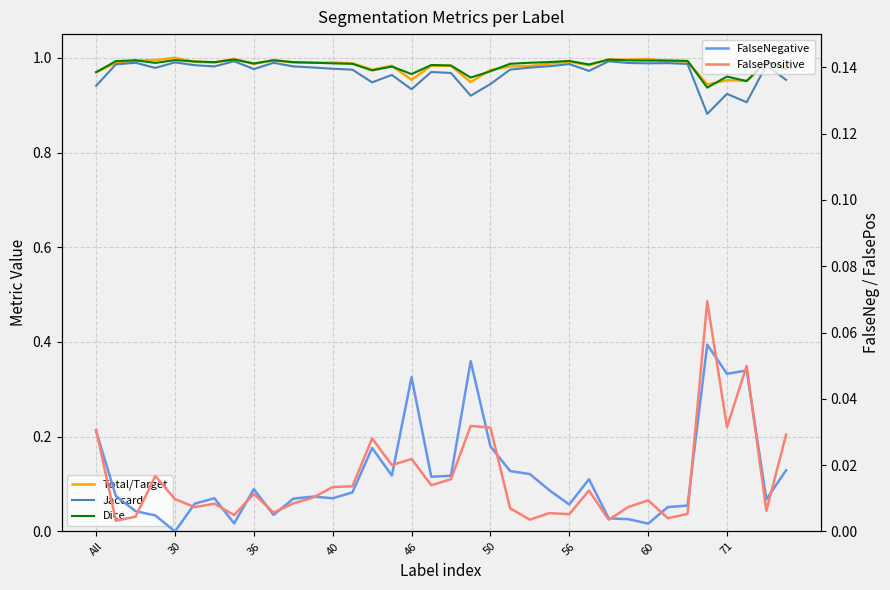

Reading right to left, extract all data points from this chart.

Total/Target: 1.0	1.0	1.0	1.0	0.9	1.0	1.0	1.0	1.0	1.0	1.0	1.0	1.0	1.0	1.0	1.0	0.9	1.0	1.0	1.0	1.0	1.0	1.0	1.0	1.0	1.0	1.0	1.0	1.0	1.0	1.0	1.0	1.0	1.0	1.0	1.0
Jaccard: 1.0	1.0	0.9	0.9	0.9	1.0	1.0	1.0	1.0	1.0	1.0	1.0	1.0	1.0	1.0	0.9	0.9	1.0	1.0	0.9	1.0	0.9	1.0	1.0	1.0	1.0	1.0	1.0	1.0	1.0	1.0	1.0	1.0	1.0	1.0	0.9
Dice: 1.0	1.0	1.0	1.0	0.9	1.0	1.0	1.0	1.0	1.0	1.0	1.0	1.0	1.0	1.0	1.0	1.0	1.0	1.0	1.0	1.0	1.0	1.0	1.0	1.0	1.0	1.0	1.0	1.0	1.0	1.0	1.0	1.0	1.0	1.0	1.0
FalseNegative: 0.0	0.0	0.0	0.0	0.1	0.0	0.0	0.0	0.0	0.0	0.0	0.0	0.0	0.0	0.0	0.0	0.1	0.0	0.0	0.0	0.0	0.0	0.0	0.0	0.0	0.0	0.0	0.0	0.0	0.0	0.0	0.0	0.0	0.0	0.0	0.0
FalsePositive: 0.0	0.0	0.0	0.0	0.1	0.0	0.0	0.0	0.0	0.0	0.0	0.0	0.0	0.0	0.0	0.0	0.0	0.0	0.0	0.0	0.0	0.0	0.0	0.0	0.0	0.0	0.0	0.0	0.0	0.0	0.0	0.0	0.0	0.0	0.0	0.0